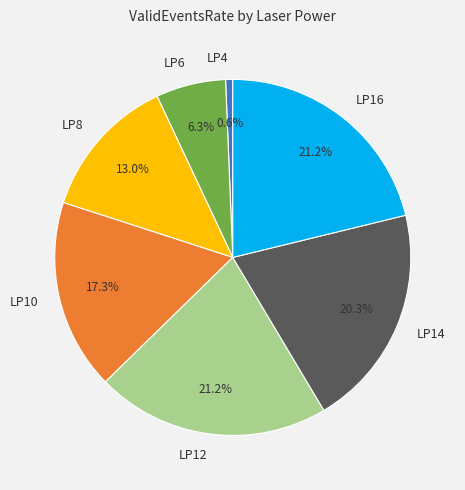

Between LP14 and LP8, which is larger?

LP14